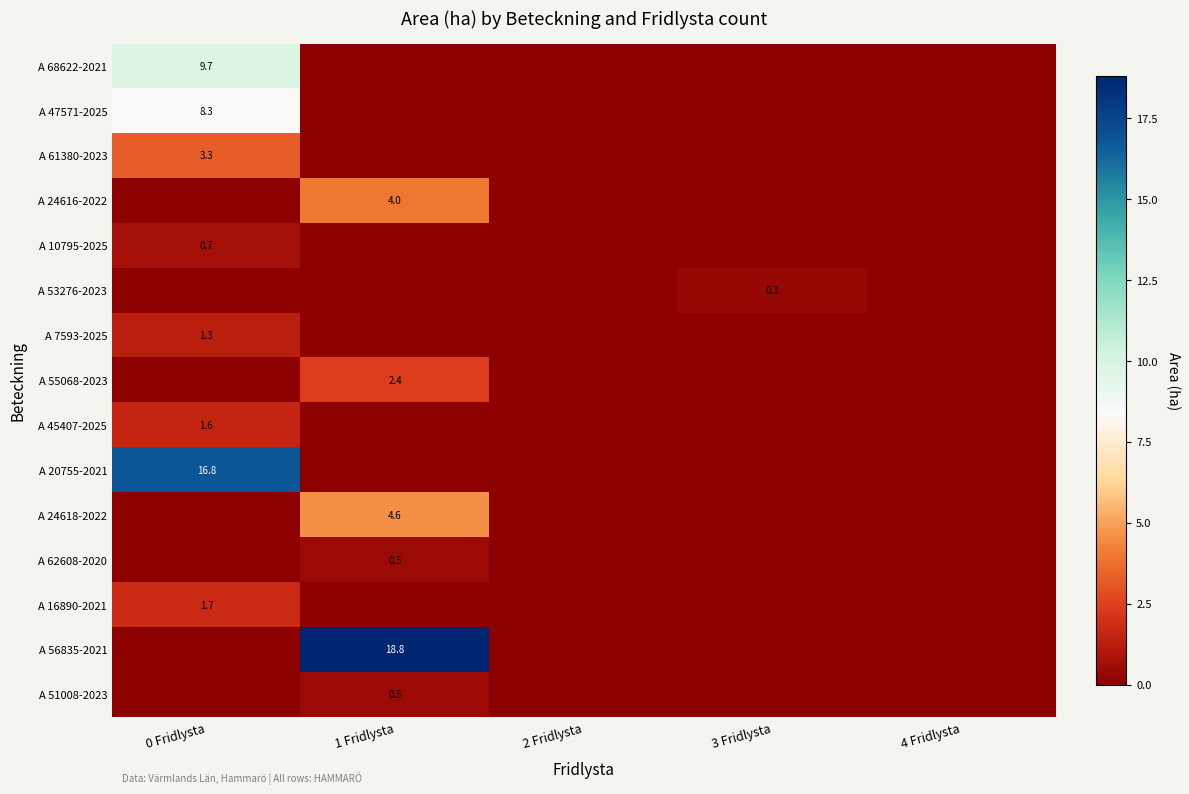

True or false: A 56835-2021 has a value of 12.3 at 1 Fridlysta.

False